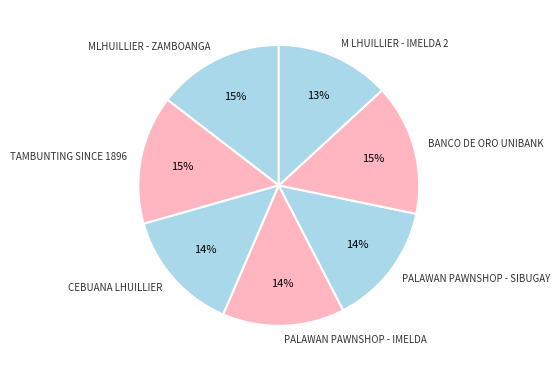

Is it true that CEBUANA LHUILLIER is 25% of the pie?

False